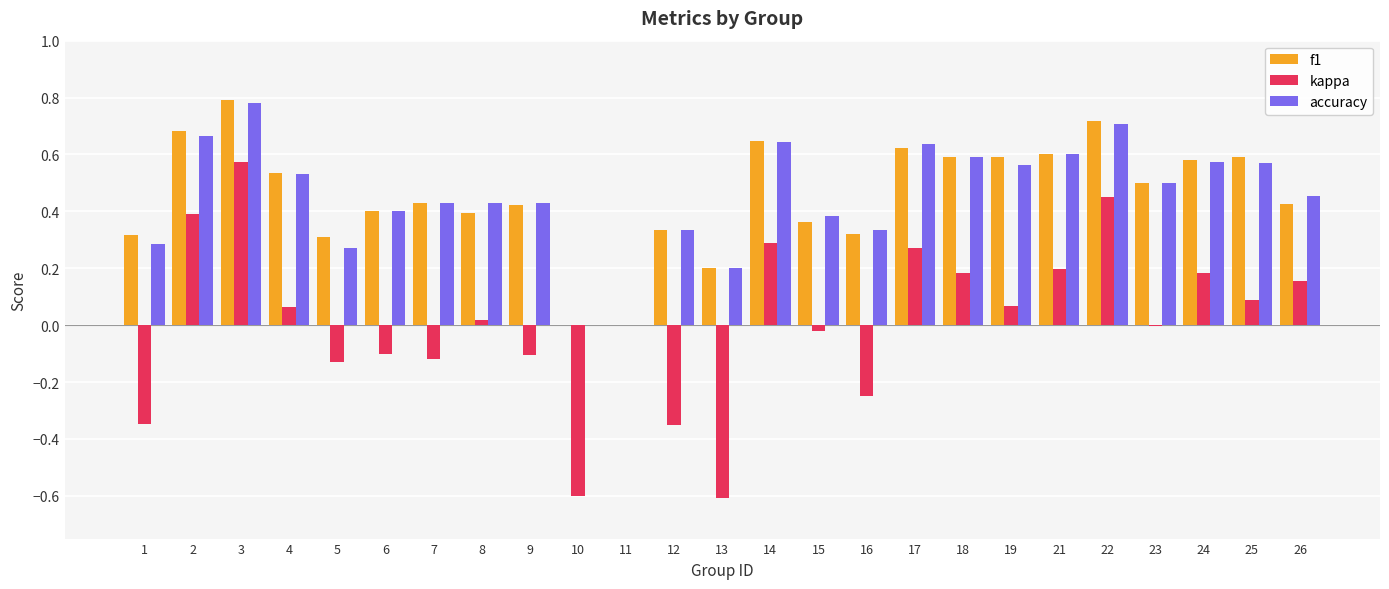

Which series has the largest range (max minus min)?

kappa